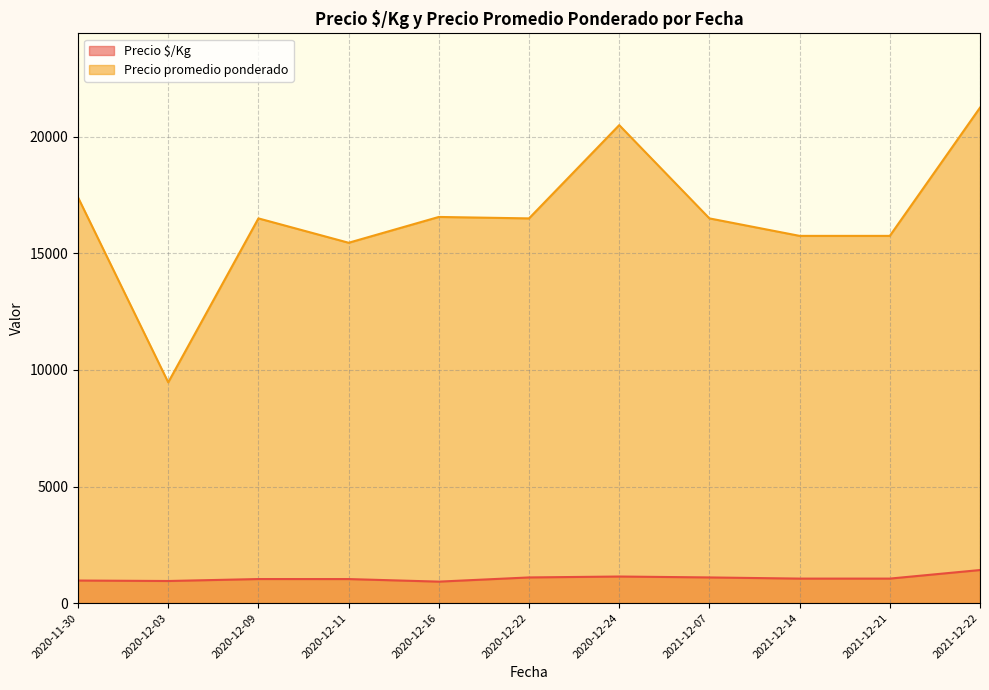

How many series are shown in this chart?

2